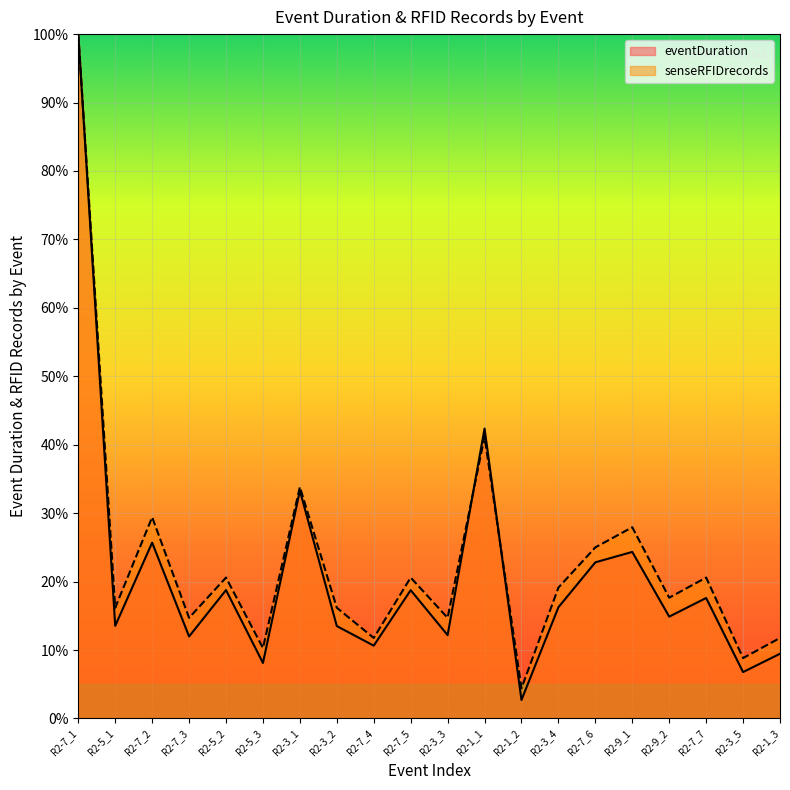

Between R2-3_3 and R2-7_4, which is larger?

R2-3_3